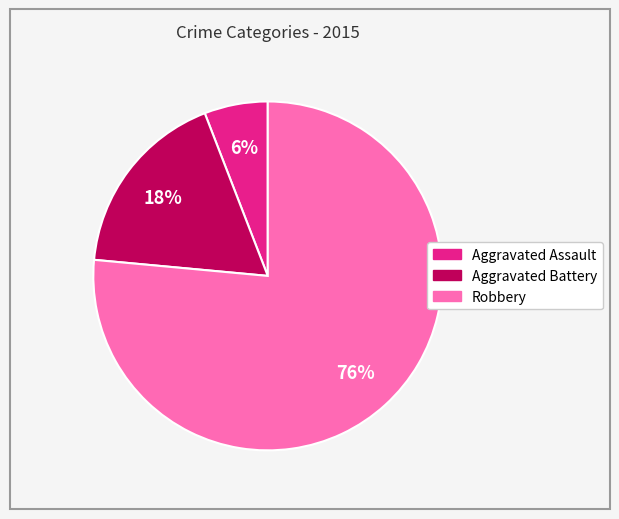

Does Robbery account for over 50% of the chart?

Yes